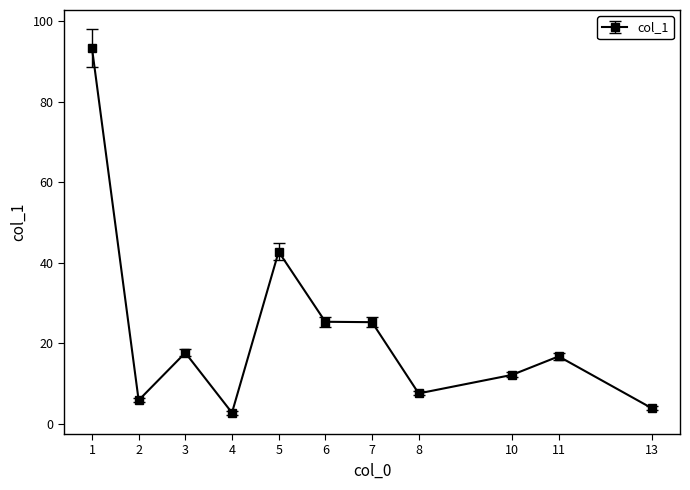

What value does the data have at 8?

7.5